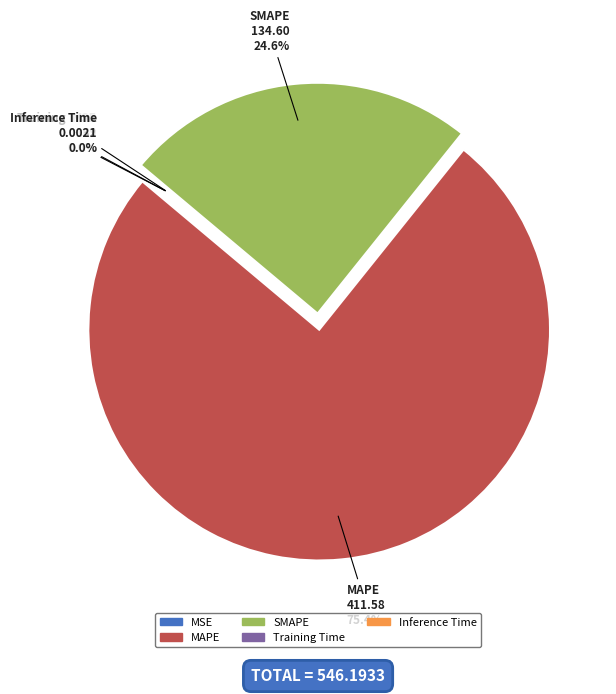

Which category accounts for the majority?

MAPE